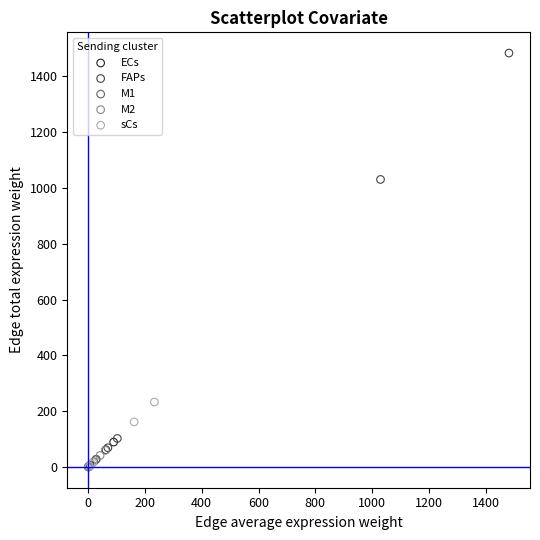

Which series contains the highest Y value?

FAPs